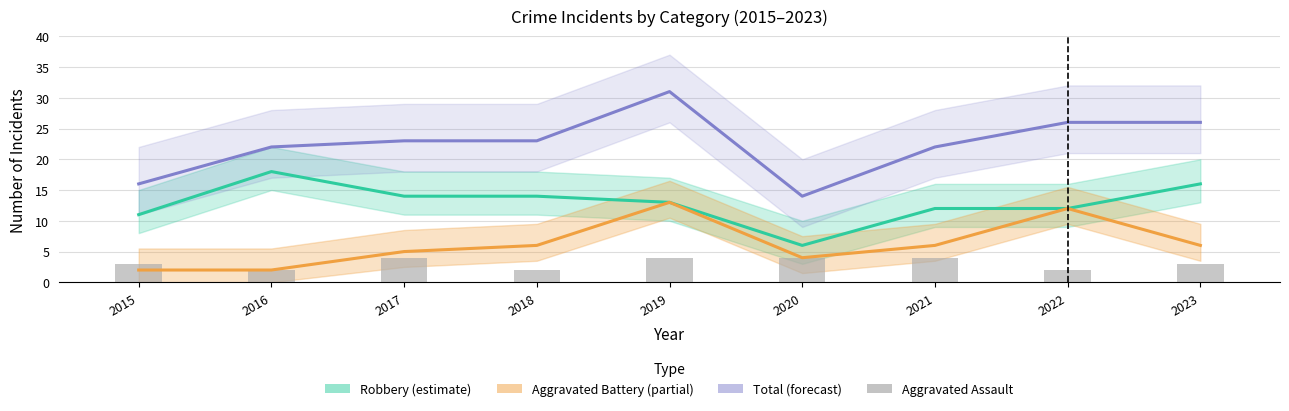

Rank the series at 2021 from lowest to highest value.

Aggravated Assault, Aggravated Battery (partial), Robbery (estimate), Total (forecast)